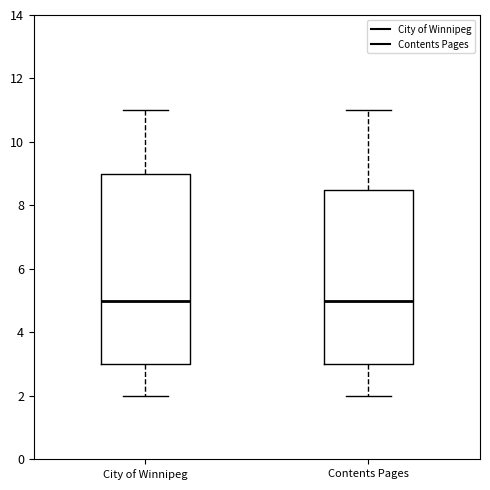

Reading left to right, transcribe this box plot: for each box, give where its median line is, the range the box spans, and where its two whiskers end, as read against the y-axis. The values are not printed on the chart, so give them approximately, as read against the axis.

City of Winnipeg: median 5.0, box 3.0 to 9.0, whiskers 2.0 to 11.0
Contents Pages: median 5.0, box 3.0 to 8.6, whiskers 2.0 to 11.0